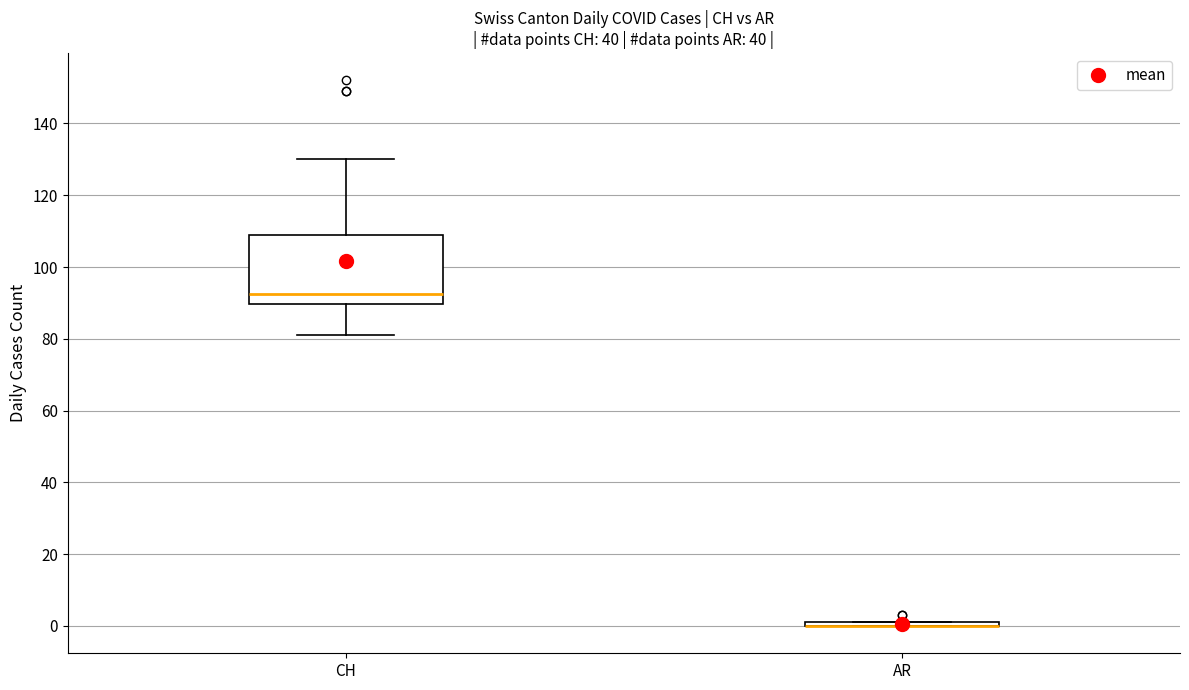

Reading left to right, transcribe this box plot: for each box, give where its median line is, the range the box spans, and where its two whiskers end, as read against the y-axis. The values are not printed on the chart, so give them approximately, as read against the axis.

CH: median 92, box 90 to 110, whiskers 82 to 130
AR: box collapsed to a line at 0, whiskers 0 to 2